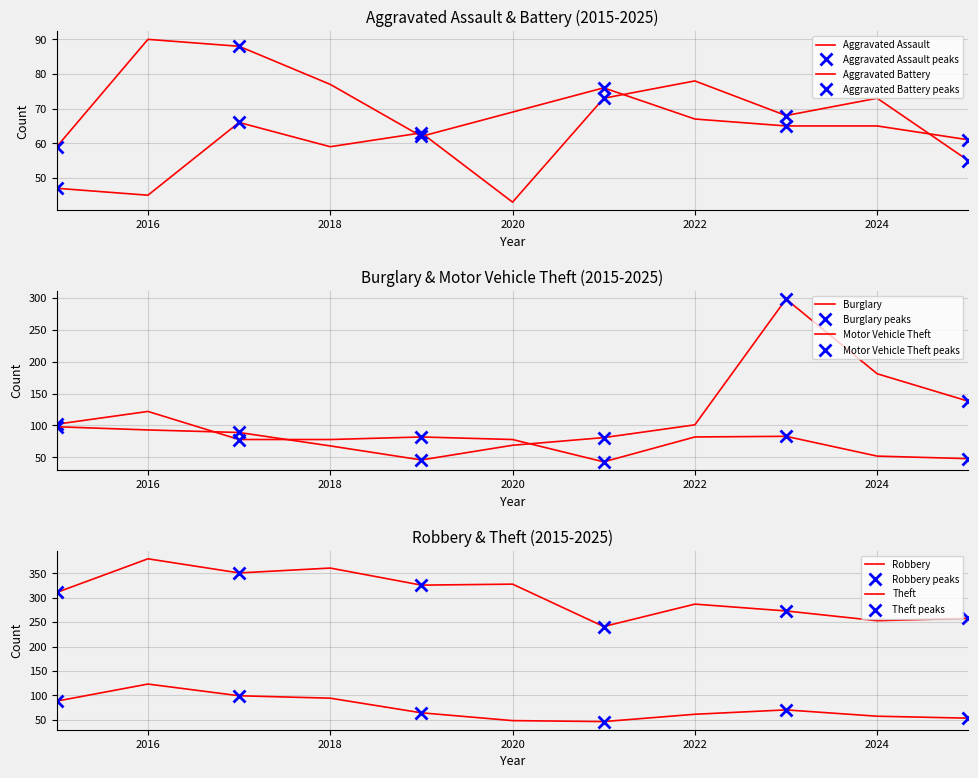

True or false: Aggravated Battery and Theft intersect in this chart.

False